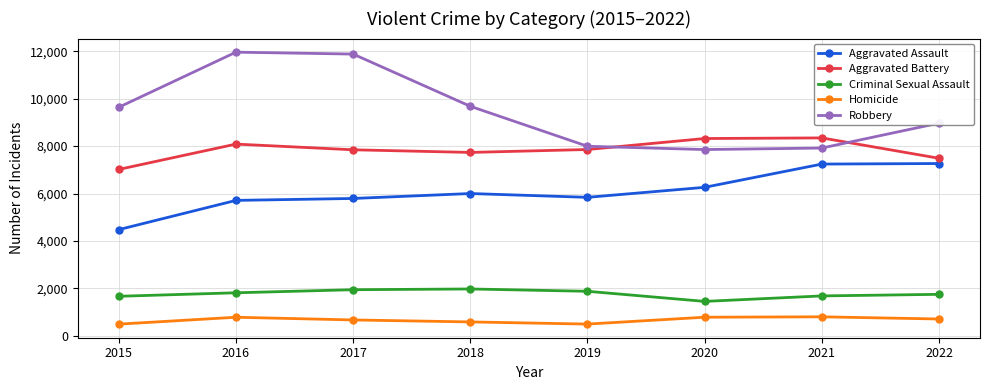

At which label is Robbery closest to 9907?

2018